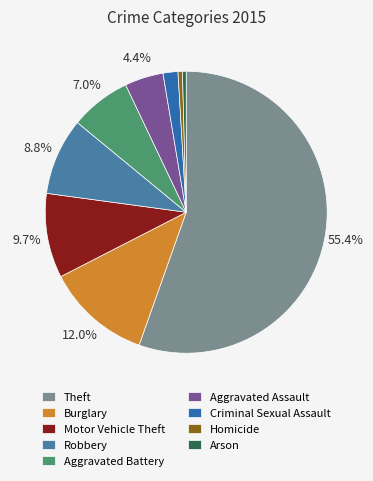

What is the change in value from Burglary to Homicide?

-8630